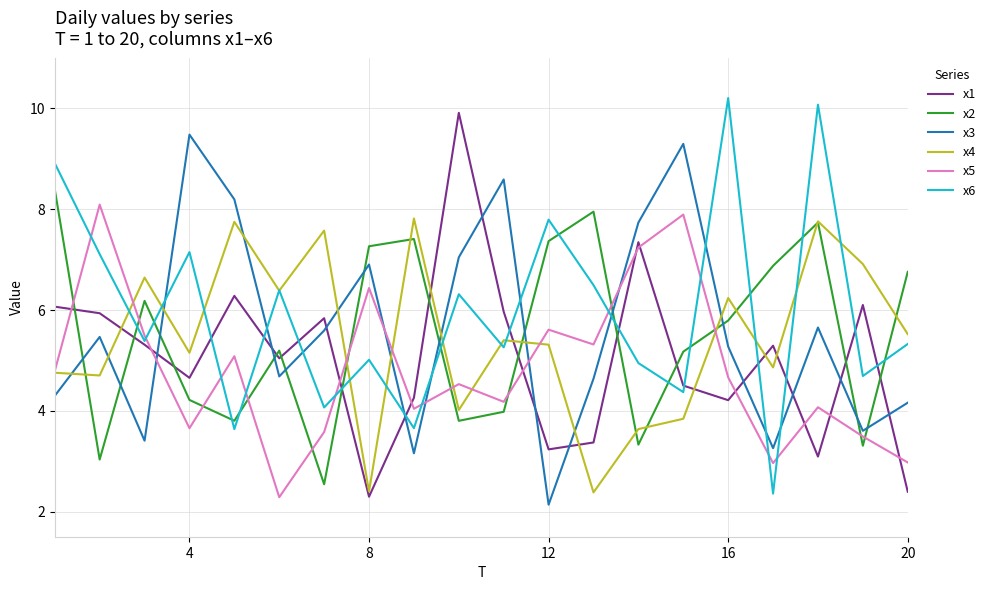

What is the maximum value shown in the chart?

10.2